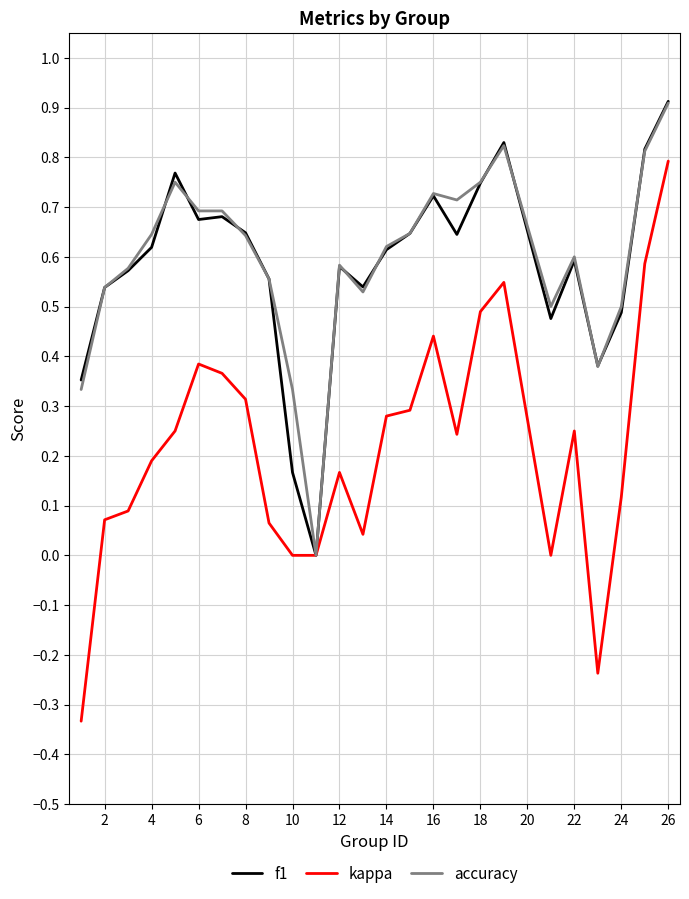

What are all the series names shown in the legend?

f1, kappa, accuracy